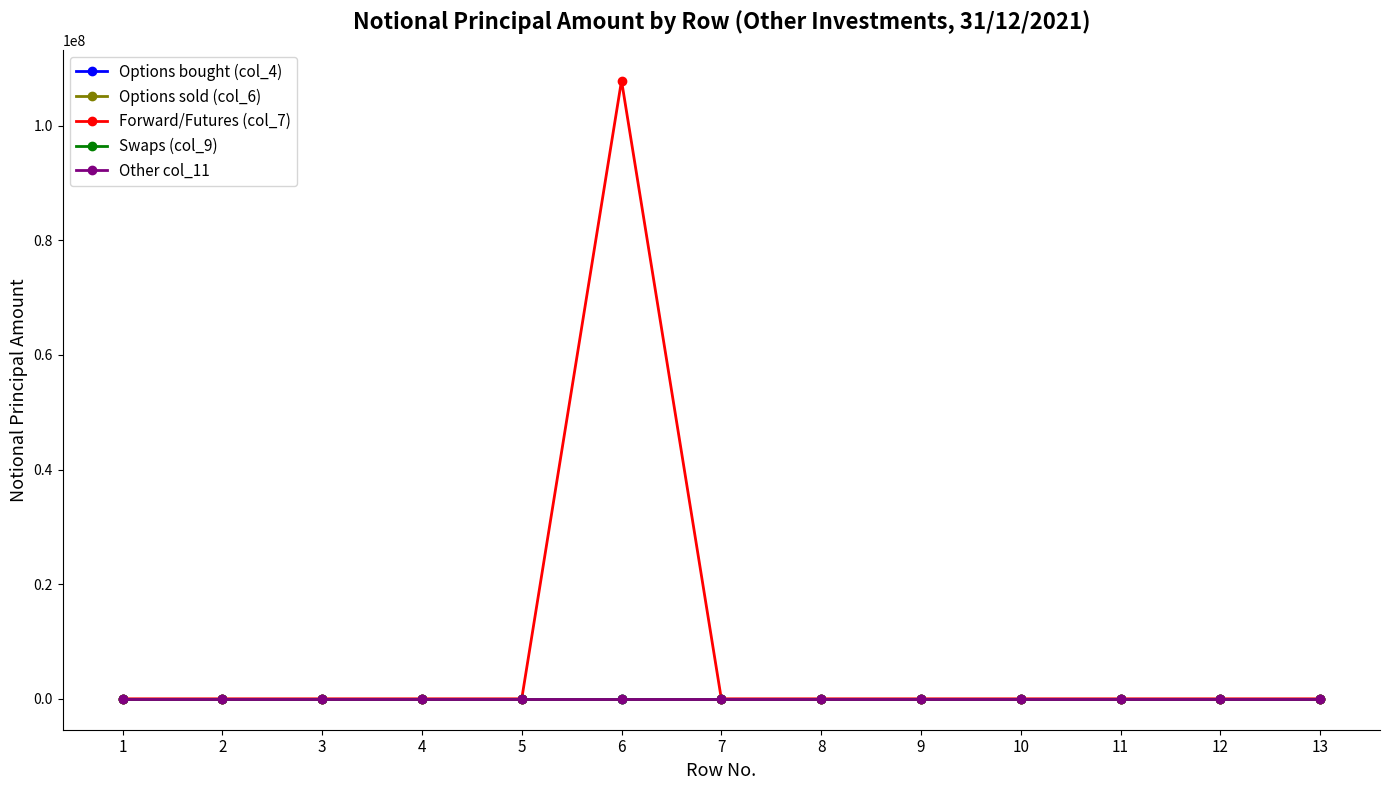

Is the value of Options sold (col_6) at 4 greater than the value of Swaps (col_9) at 10?

No